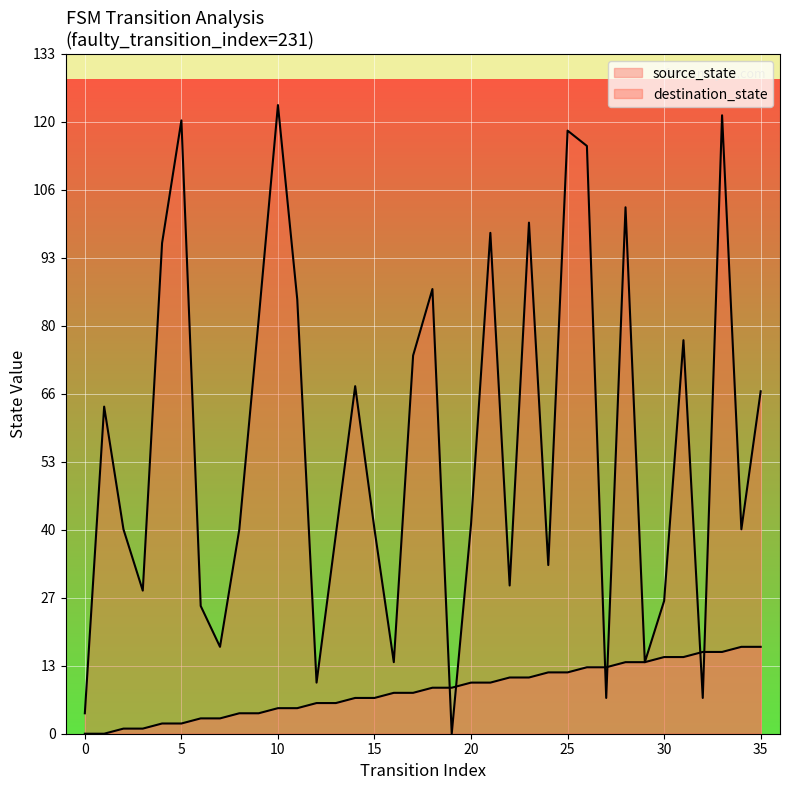

Is it true that destination_state equals 17 at 12?

False